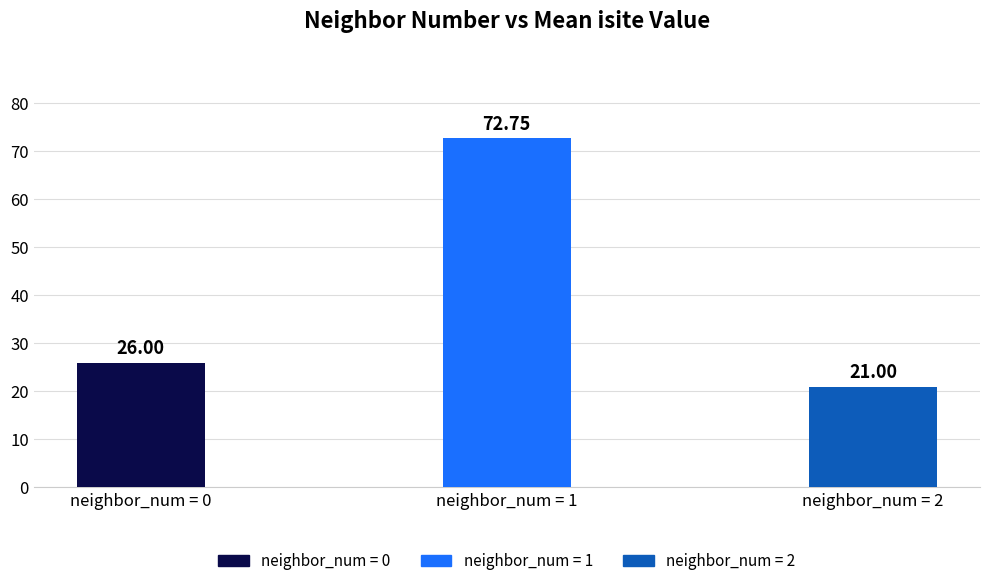

What is the value of the 3rd bar from the left?

21.0